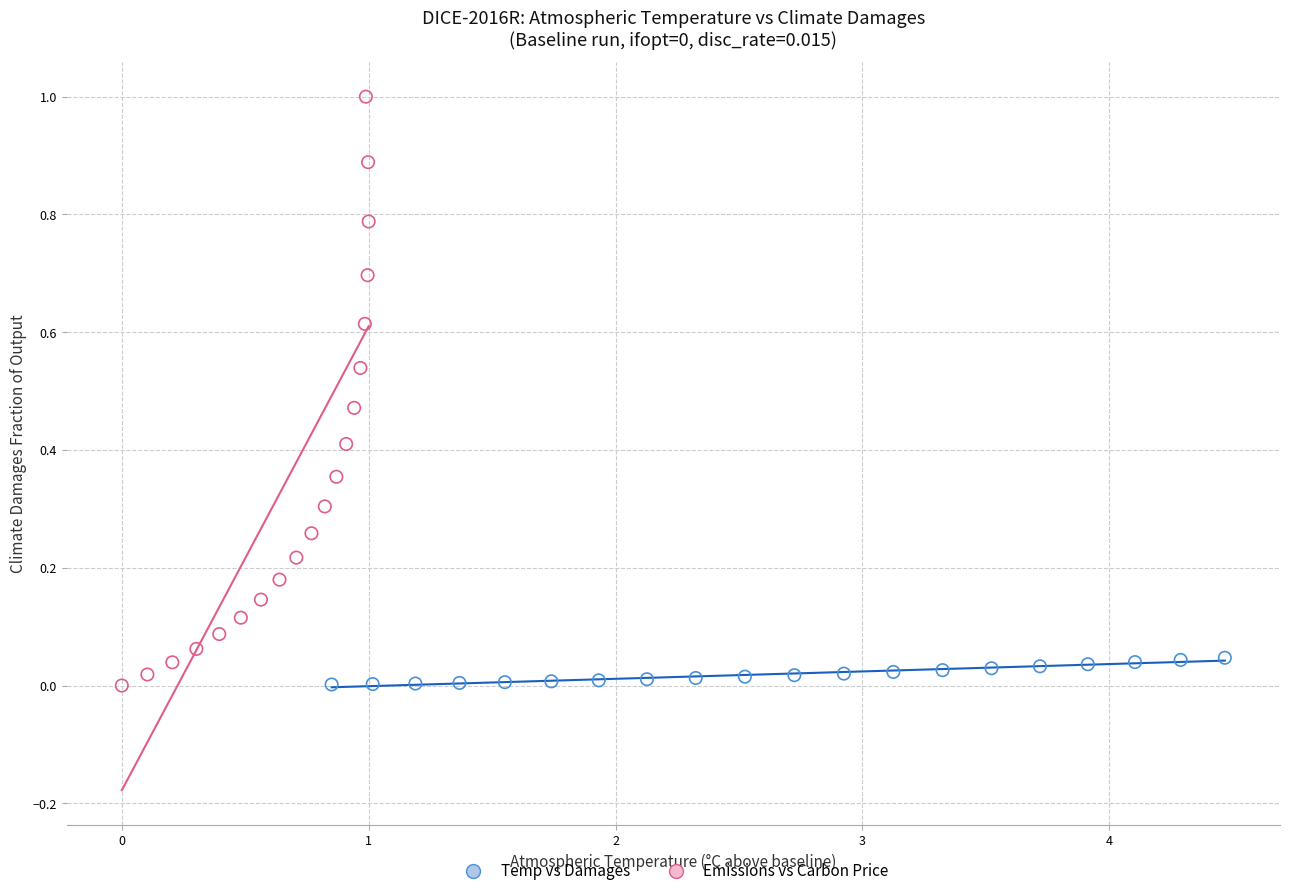

Which series has the largest Y range (max minus min)?

Emissions vs Carbon Price